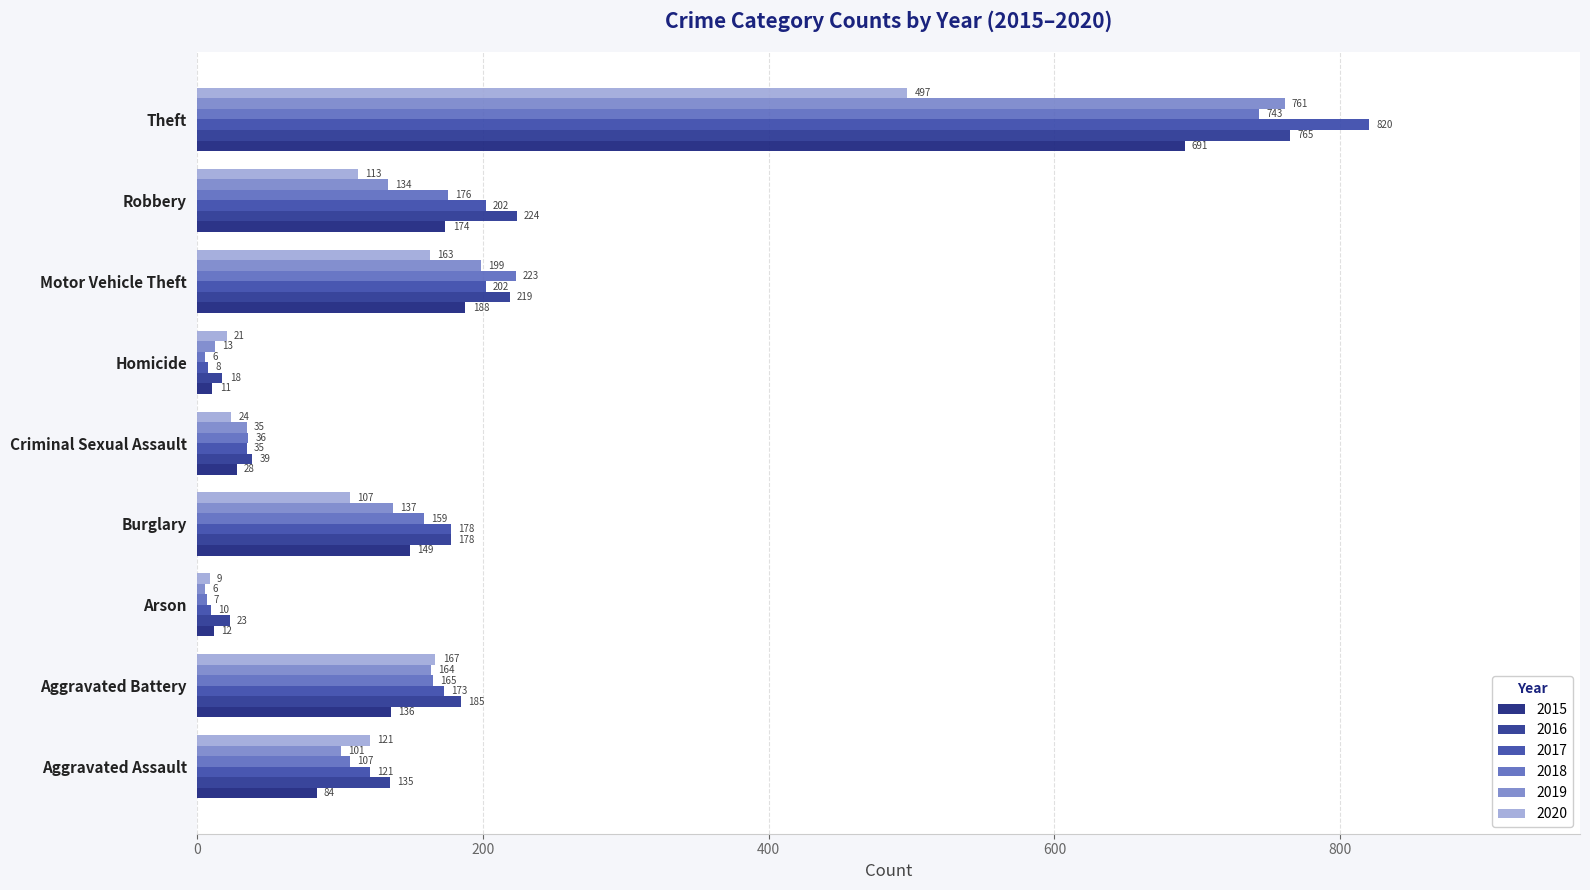

The 2017 series shows 1201 at Theft. True or false?

False